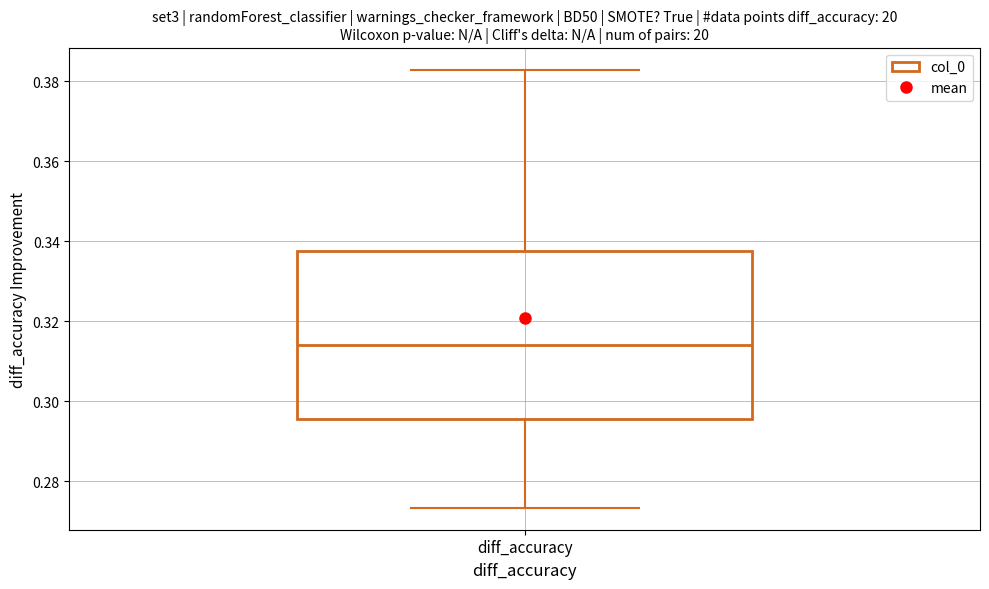

Transcribe this box plot: give where the median line is, the range the box spans, and where the two whiskers end, as read against the y-axis. The values are not printed on the chart, so give them approximately, as read against the axis.

median 0.314, box 0.296 to 0.338, whiskers 0.274 to 0.382